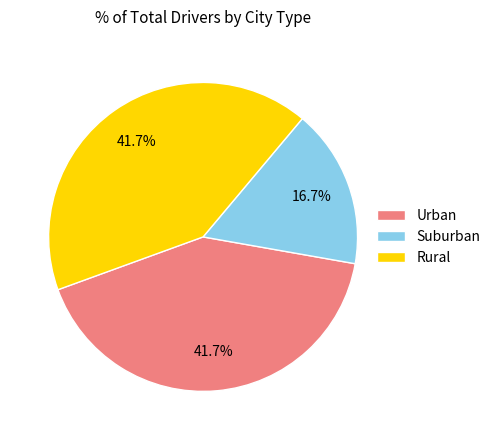

Which has a higher value, Urban or Suburban?

Urban